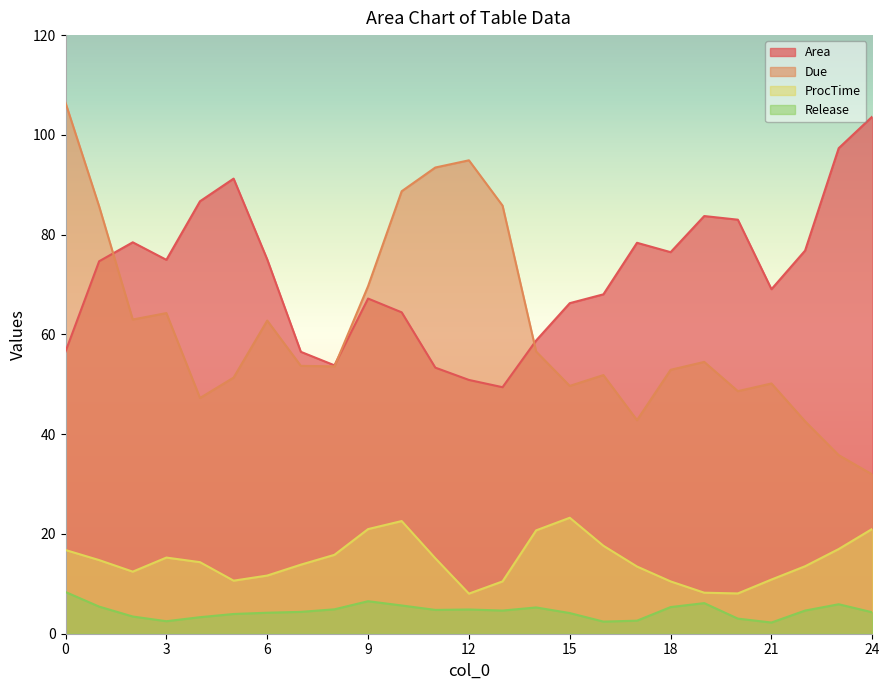

At how many categories does at least one series exceed 63?

22